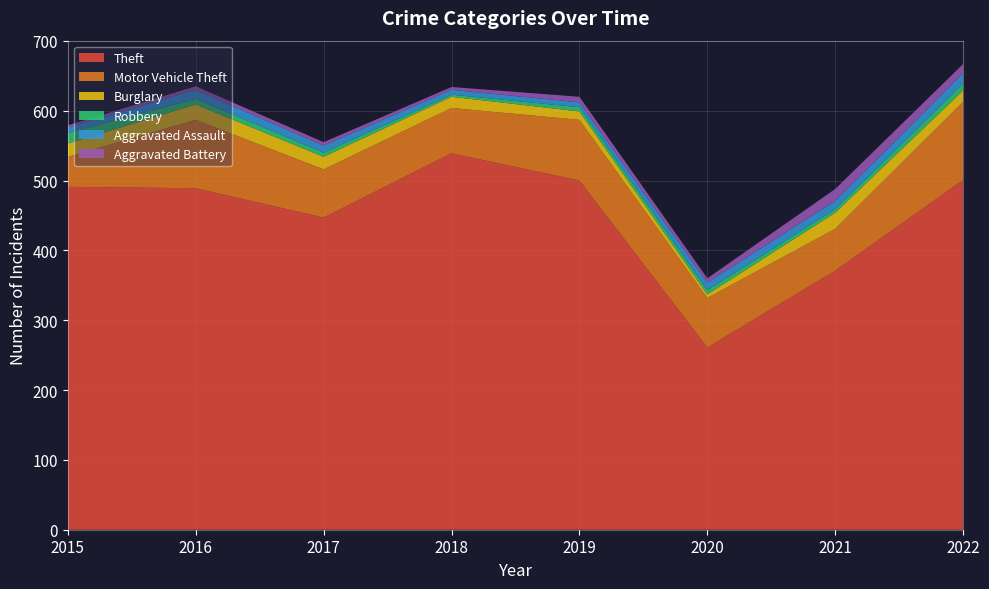

Reading left to right, list all the values displayed in this chart.

Theft: 491	489	447	539	500	261	371	501
Motor Vehicle Theft: 43	98	69	65	87	71	60	112
Burglary: 19	22	18	16	12	5	23	16
Robbery: 15	8	6	3	6	6	5	10
Aggravated Assault: 8	13	10	7	7	11	12	15
Aggravated Battery: 3	5	5	4	8	6	17	13